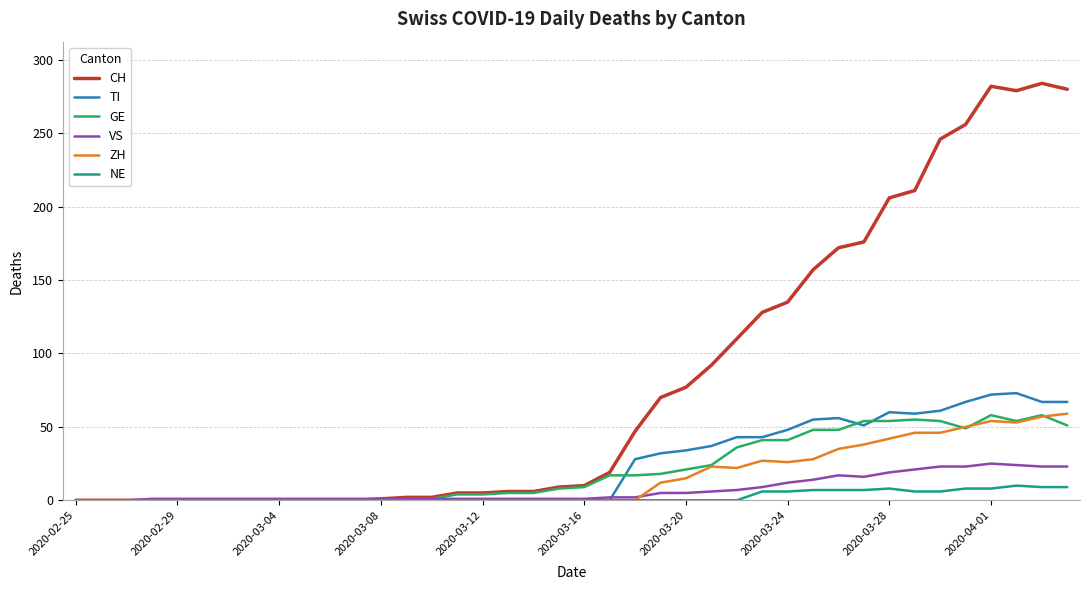

What is the greatest value displayed?

284